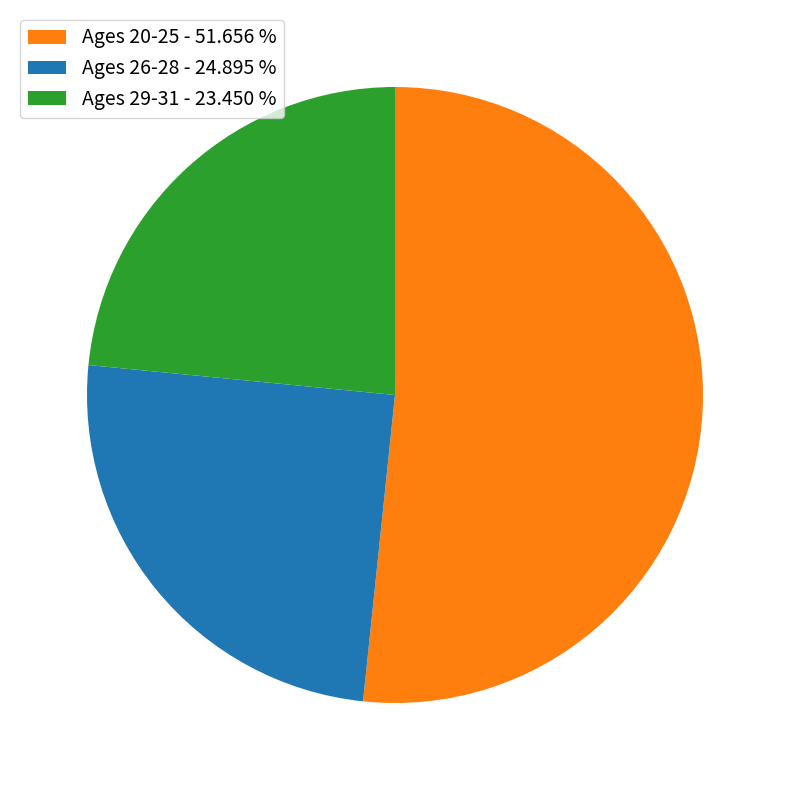

Rank the categories by value from highest to lowest.

Ages 20-25 - 51.656 %, Ages 26-28 - 24.895 %, Ages 29-31 - 23.450 %